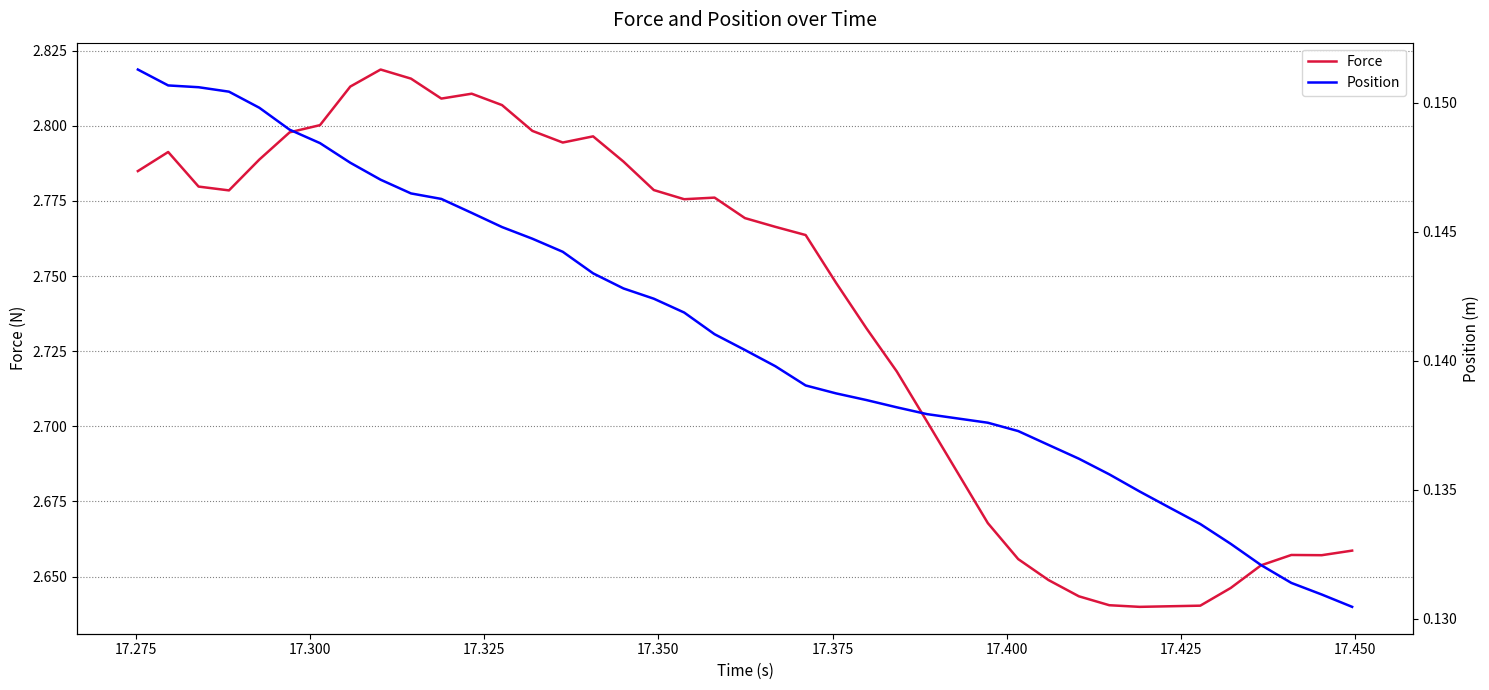

Count the Position values in the range 0 to 1.

40